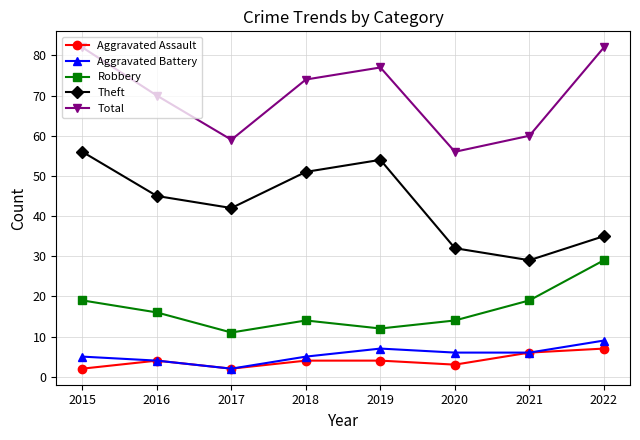

What is the difference between the highest and lowest values at 2016?

66